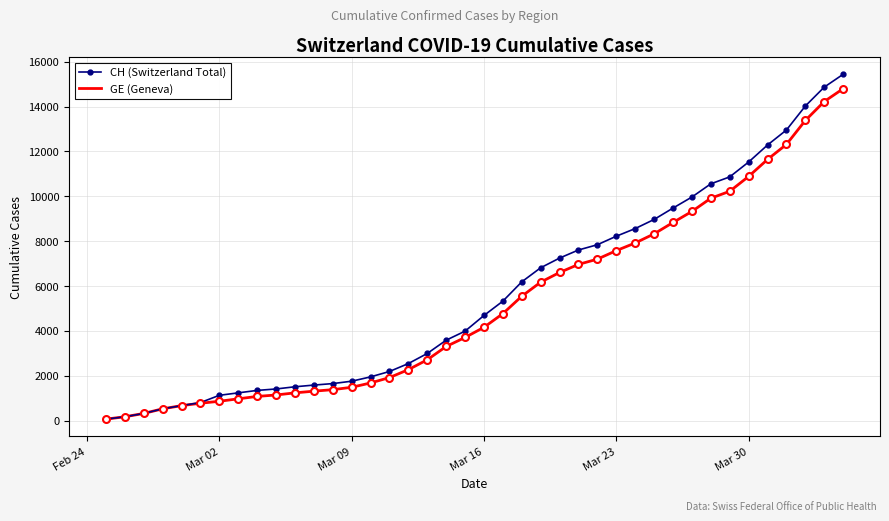

Which series has the widest spread of values?

CH (Switzerland Total)